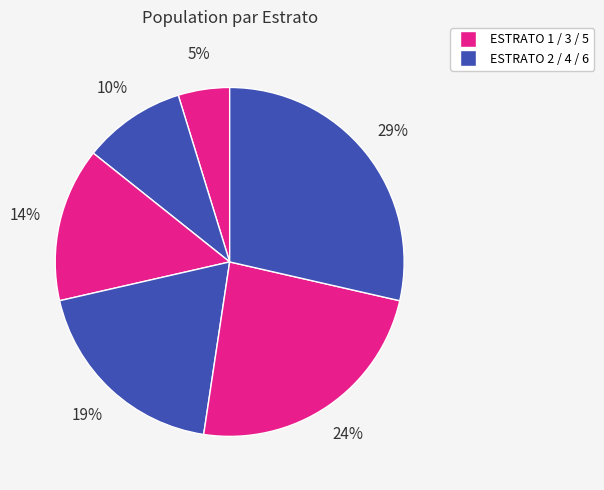

Which category has the smallest portion of the pie?

ESTRATO 1